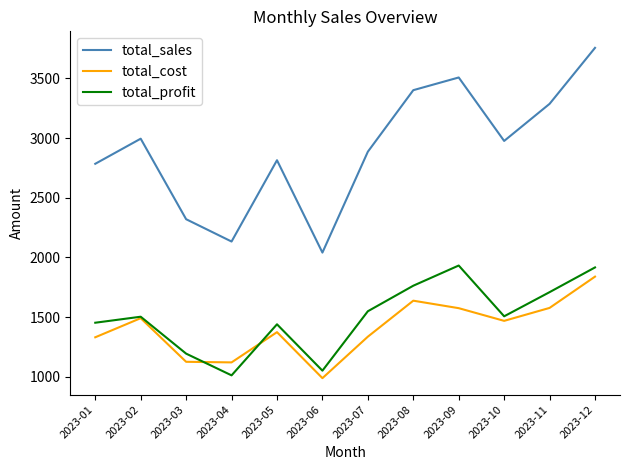

How many interior local valleys does the total_sales series have?

3